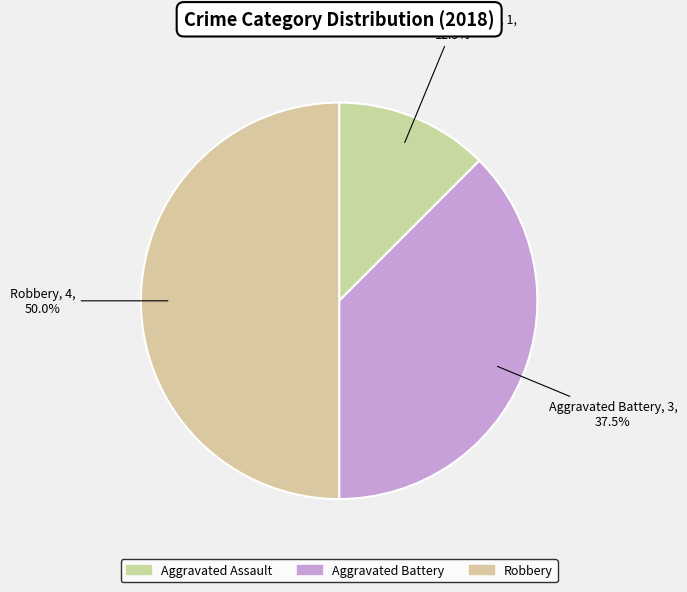

How many segments does this pie chart have?

3